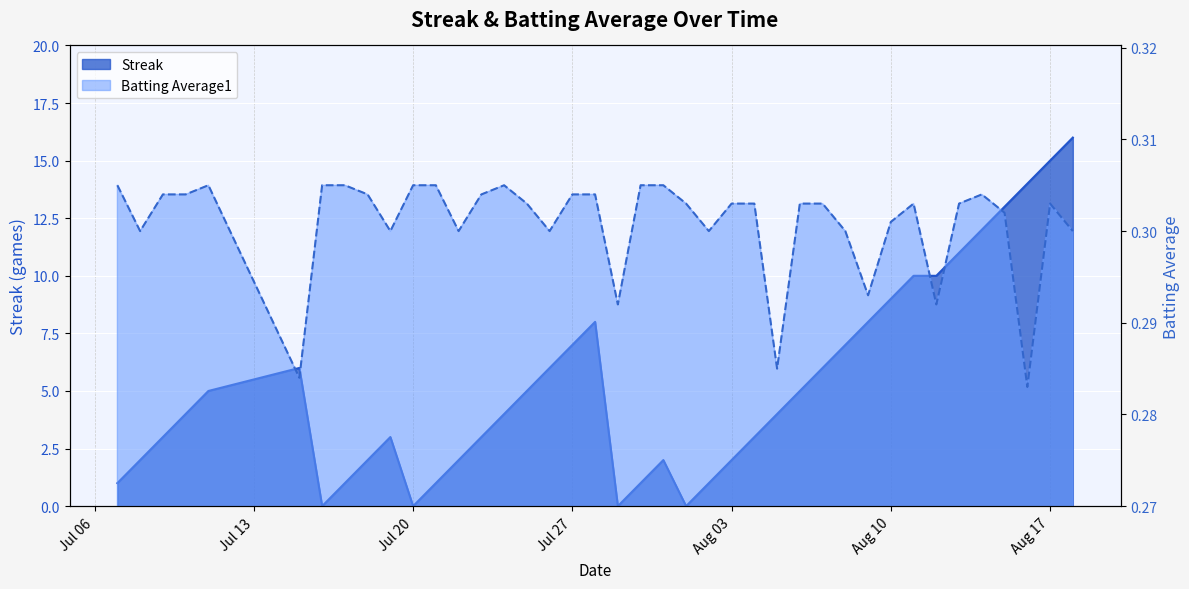

In Streak, how many points are higher than both neighbors (excluding endpoints)?

4